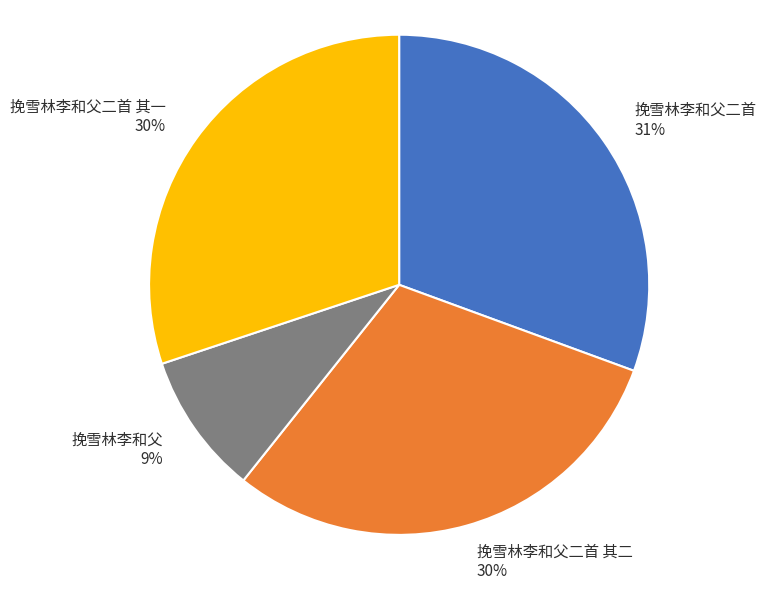

How many segments does this pie chart have?

4